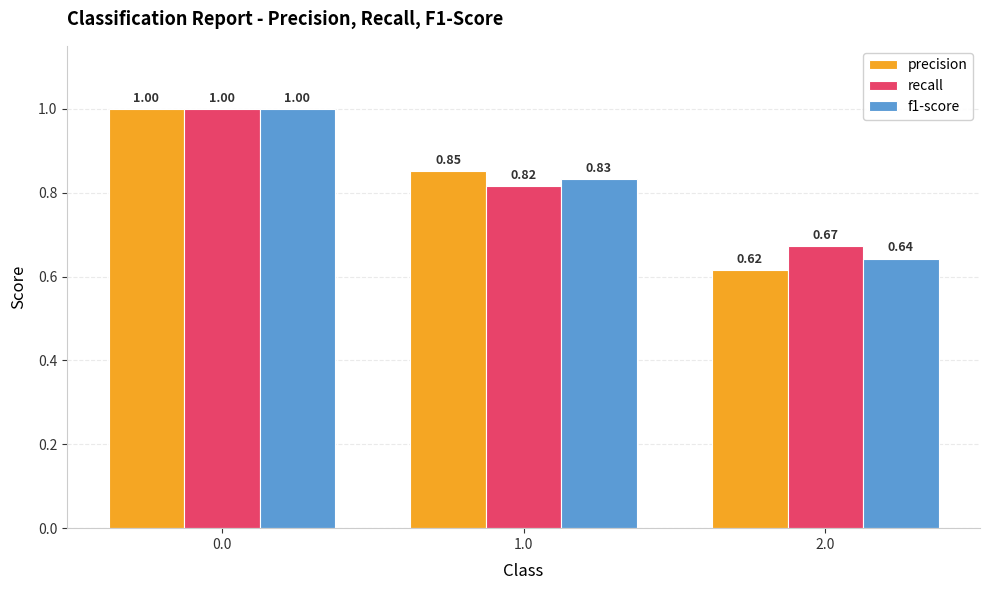

What is the sum of all precision values?

2.5